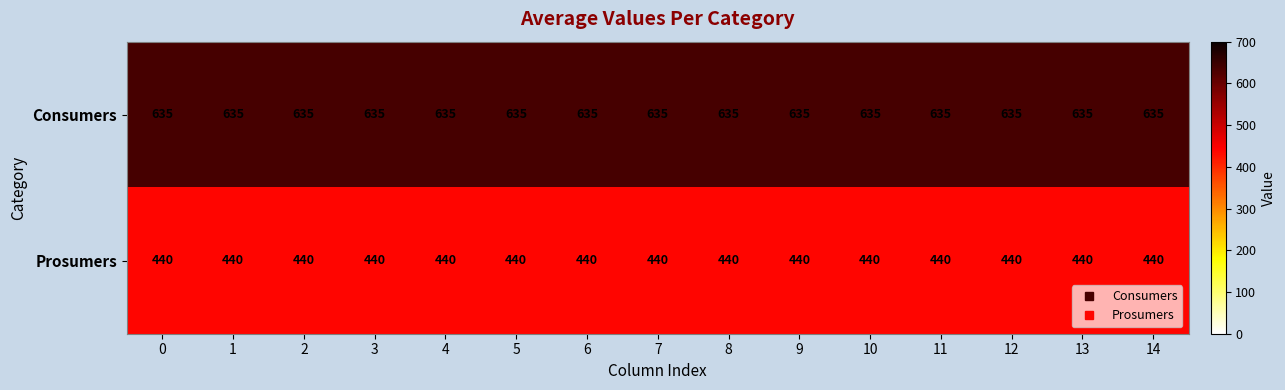

The Consumers series shows 635 at 5. True or false?

True